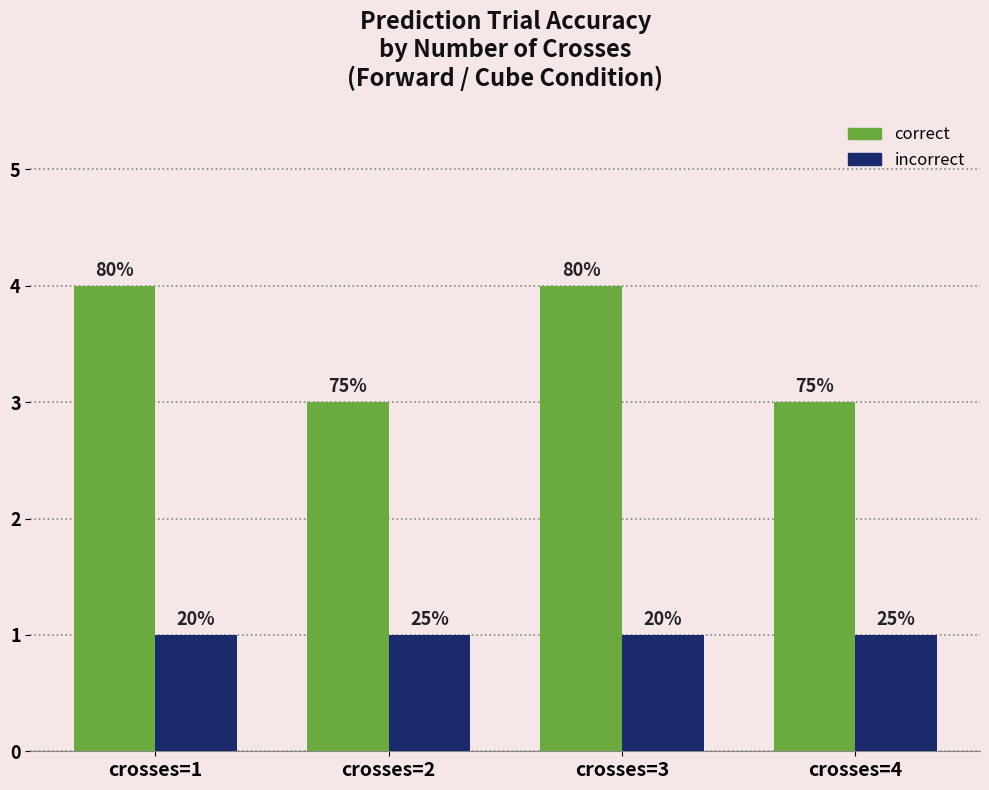

At how many categories does at least one series exceed 2?

4